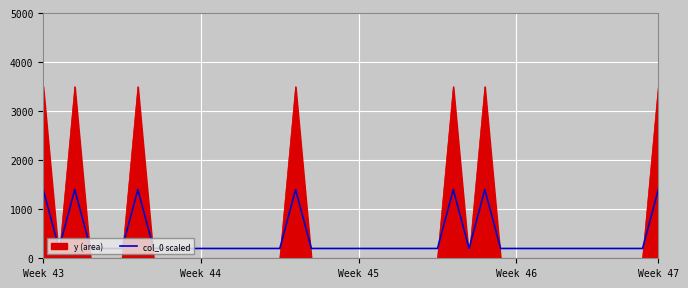

What is the difference between the maximum and minimum values in the y (area) series?

3500